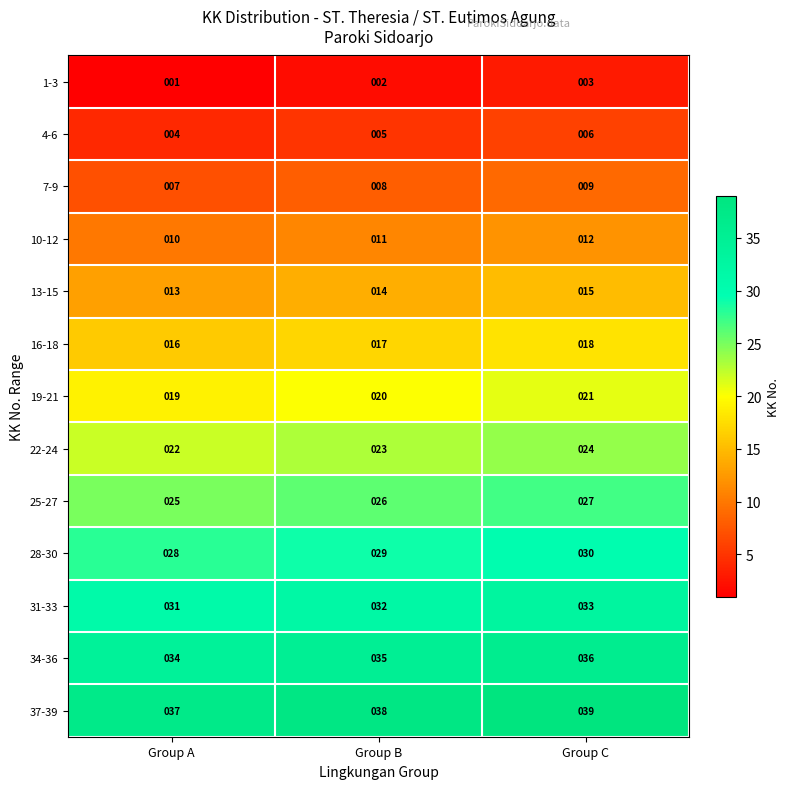

What is the spread (max minus min) of values at Group B?

36